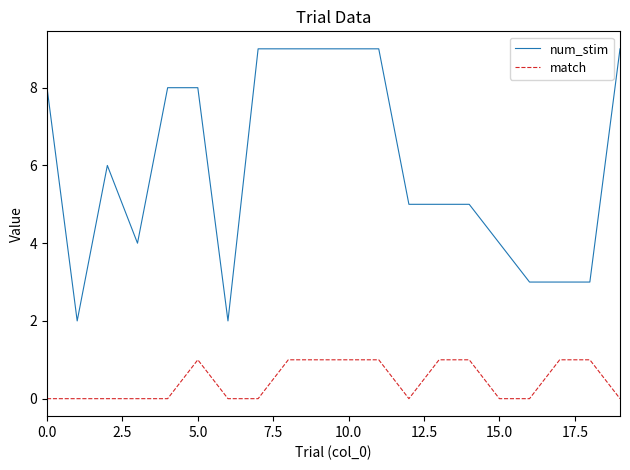

List the series in order of their overall mean, lowest first.

match, num_stim